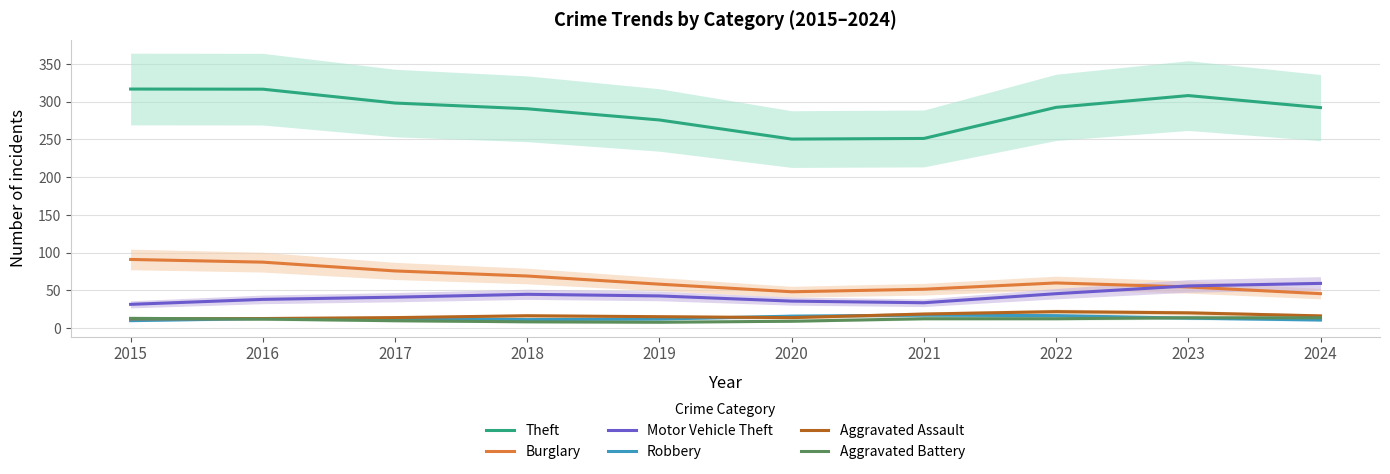

Which series has the largest total across all categories?

Theft